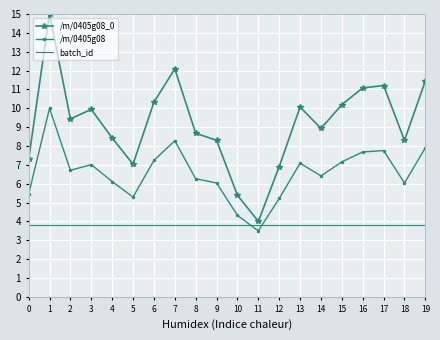

At which category does /m/0405g08 reach its first local peak?

1